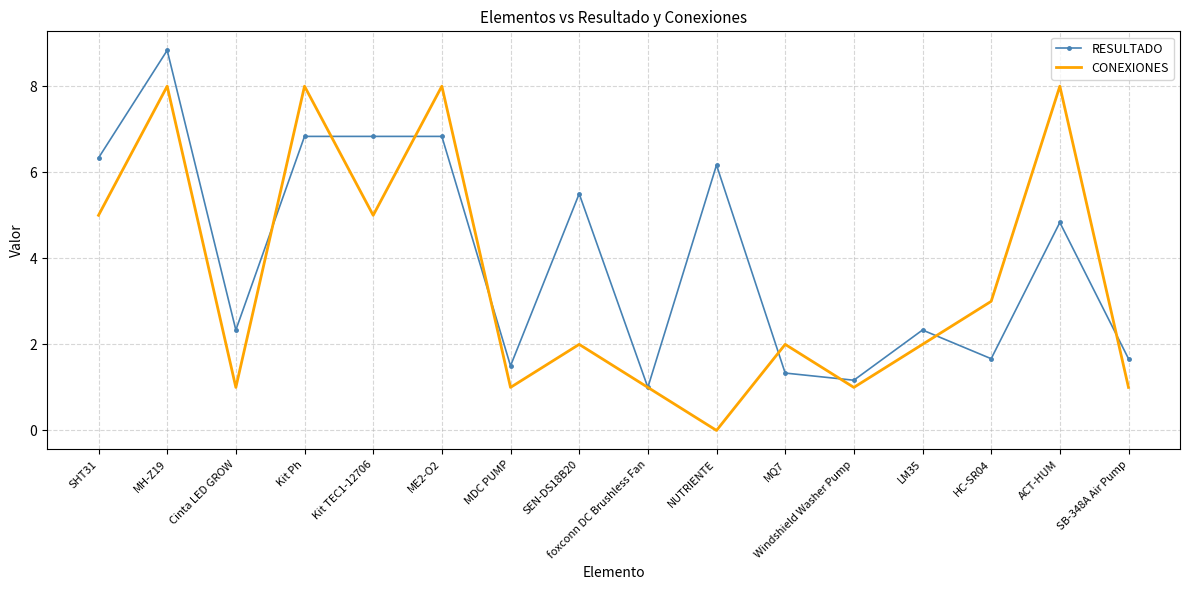

Which series changed the most between Kit TEC1-12706 and ACT-HUM?

CONEXIONES